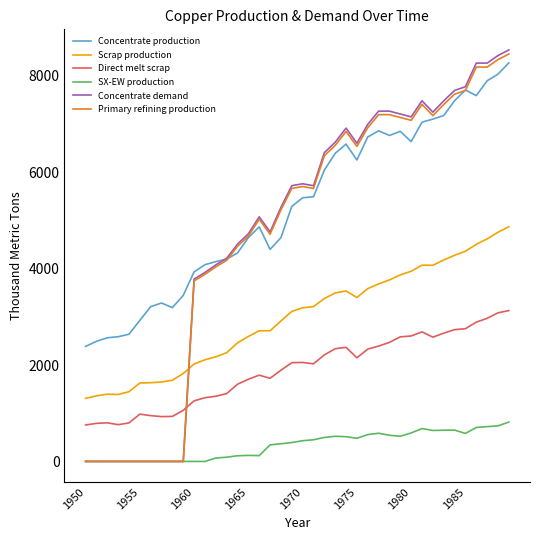

Which series has the largest range (max minus min)?

Concentrate demand